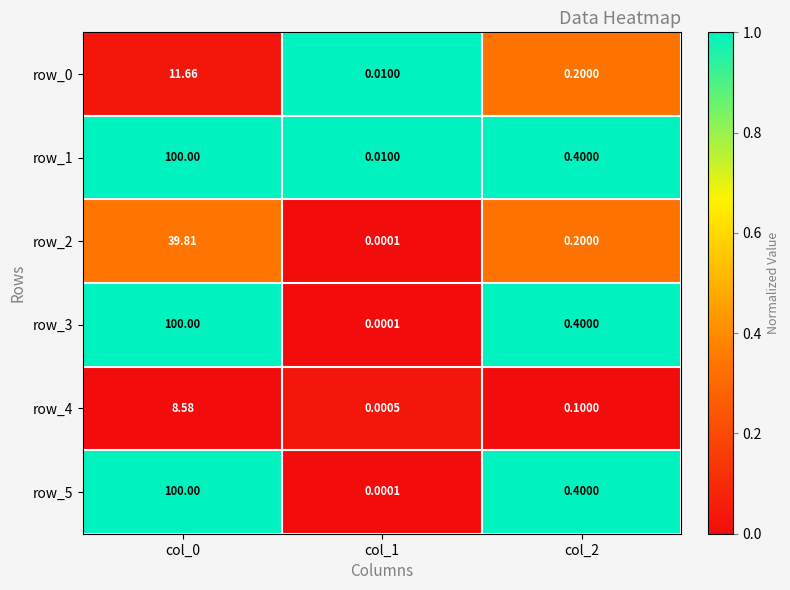

Is the value of row_4 at col_0 greater than the value of row_0 at col_1?

Yes